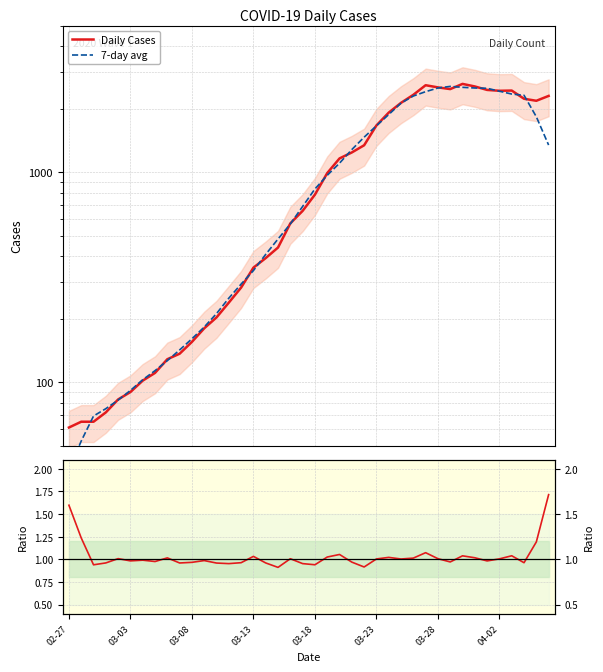

What is the sum of the Daily Cases values at 38 and 30?

4735.0